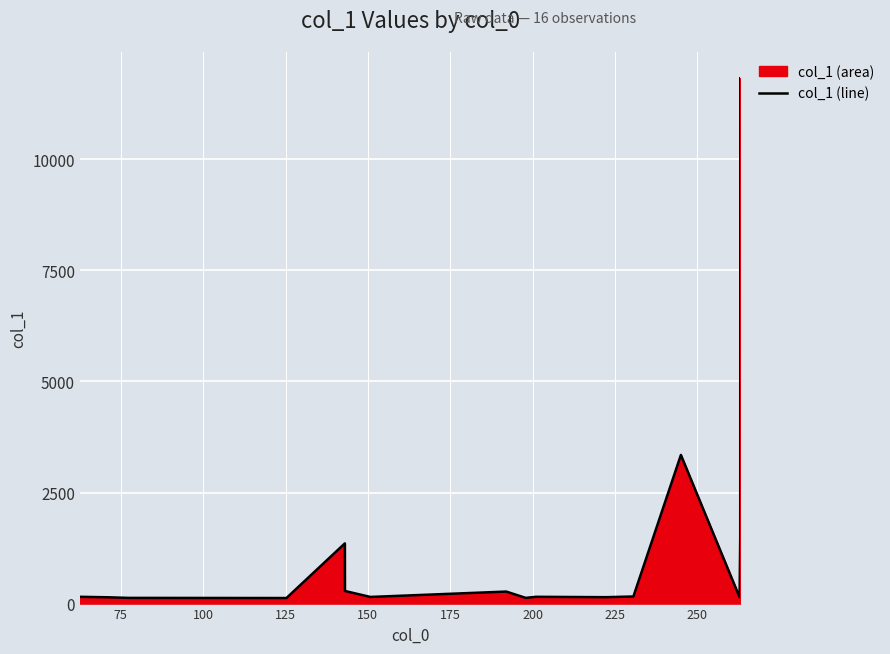

What is the average value?

1250.2